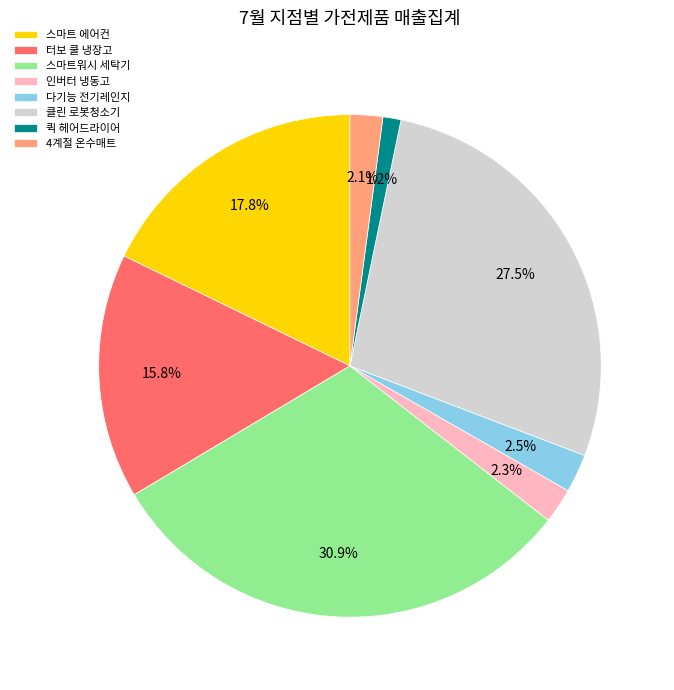

How many slices are in this pie chart?

8